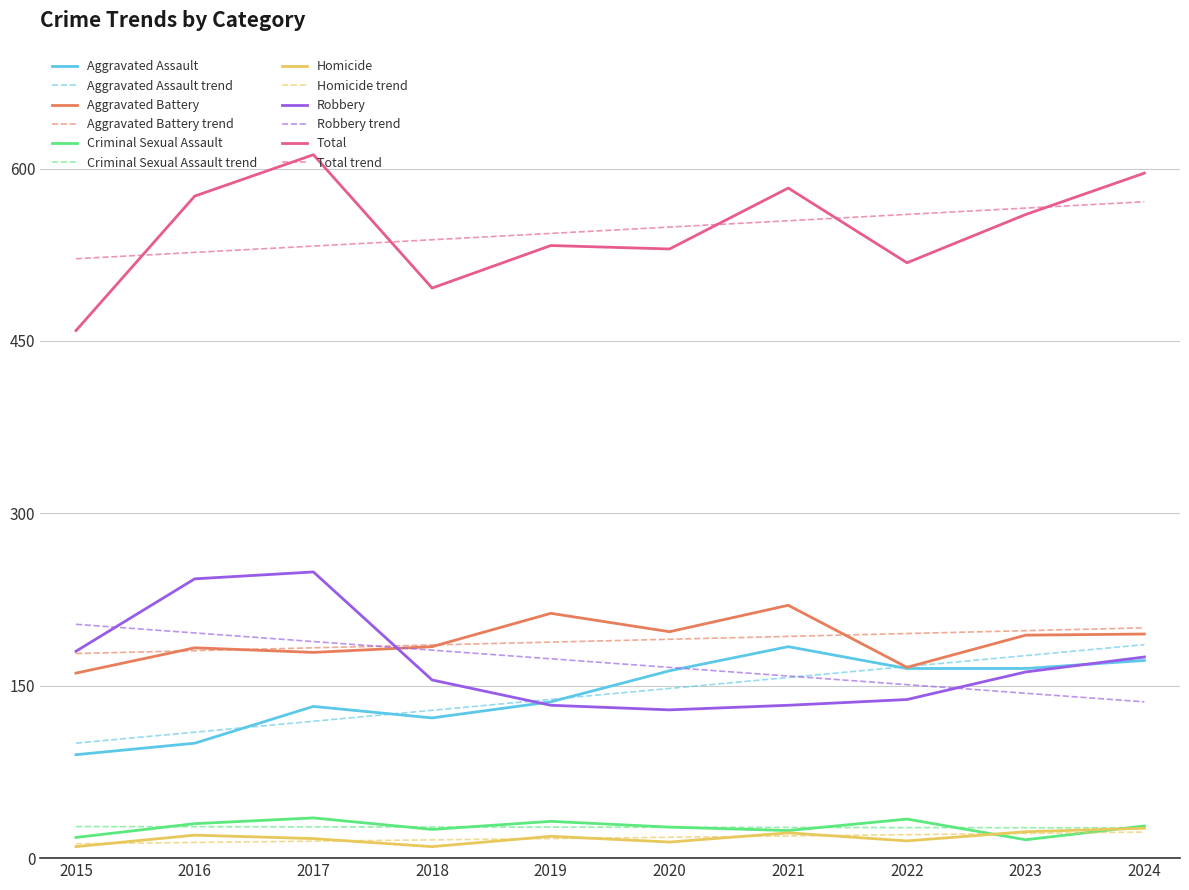

Is it true that Total equals 315 at 2017?

False